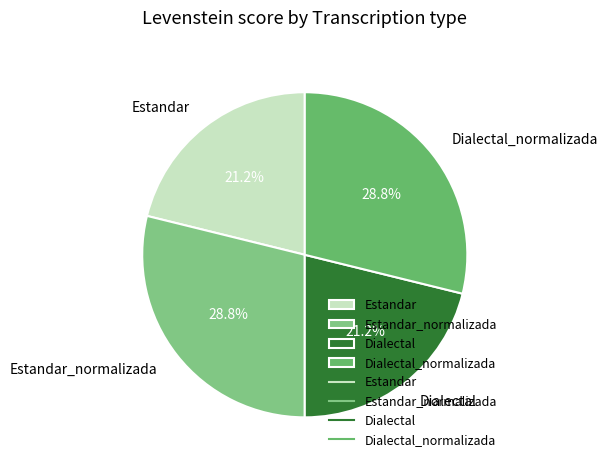

Between Estandar and Estandar_normalizada, which is larger?

Estandar_normalizada